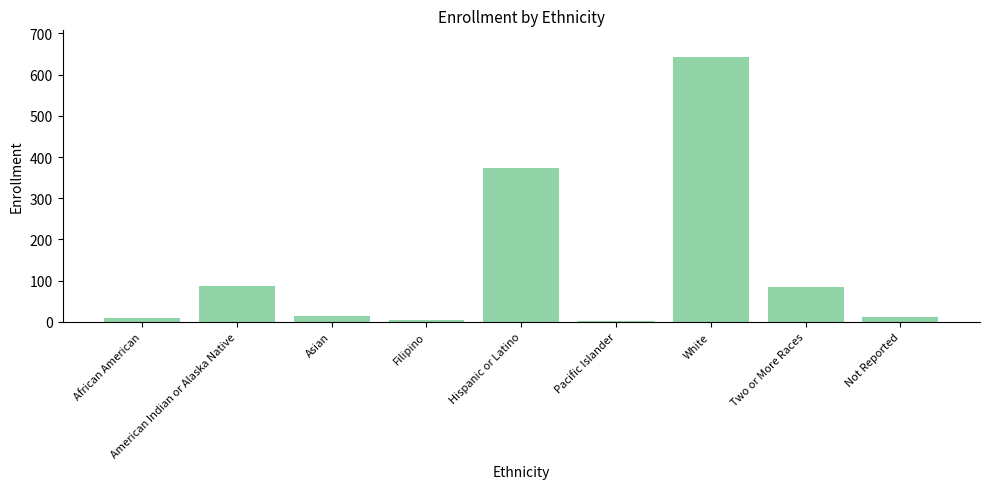

Where does the data first go above 15?

American Indian or Alaska Native